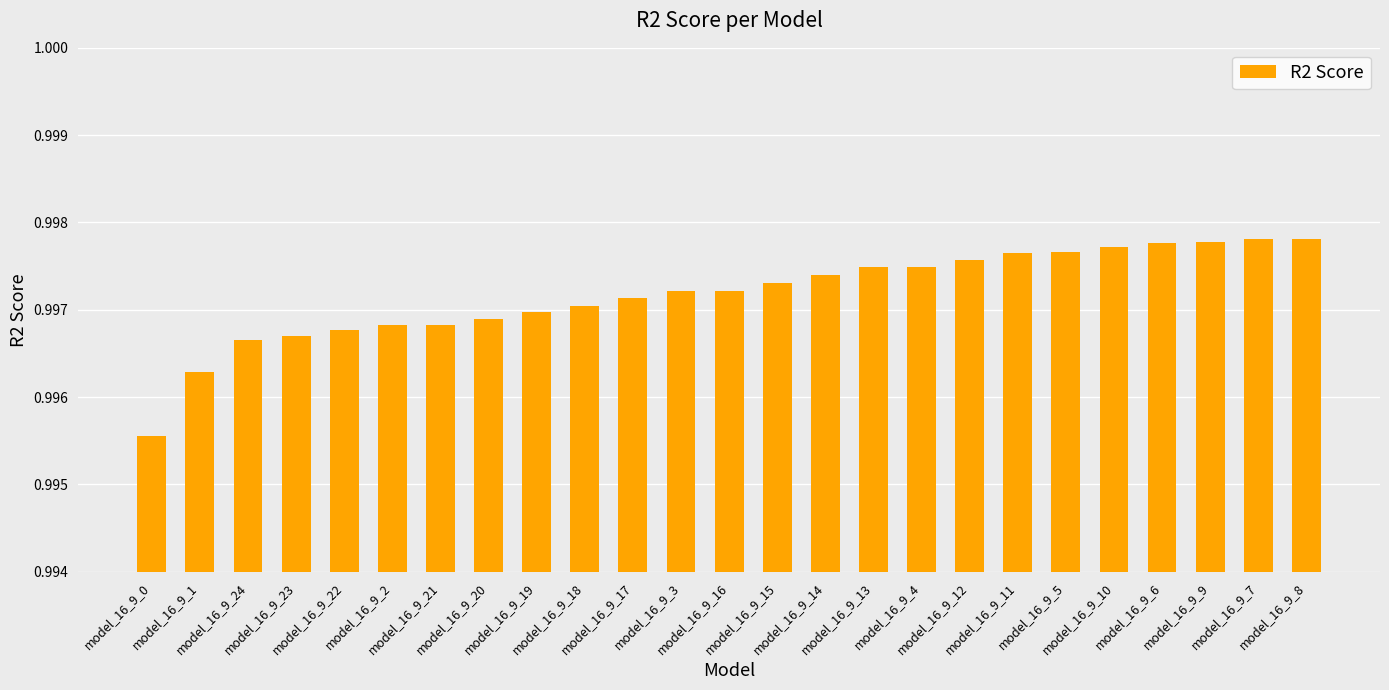

What is the label of the 23rd bar from the left?

model_16_9_9